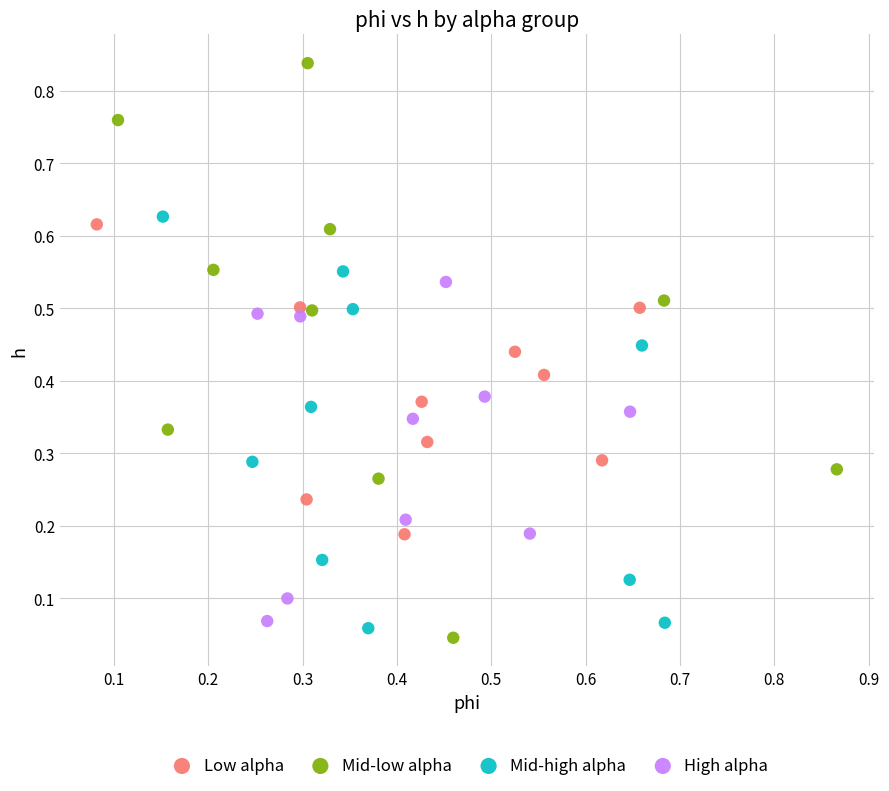

Which series has the widest spread of Y values?

Mid-low alpha